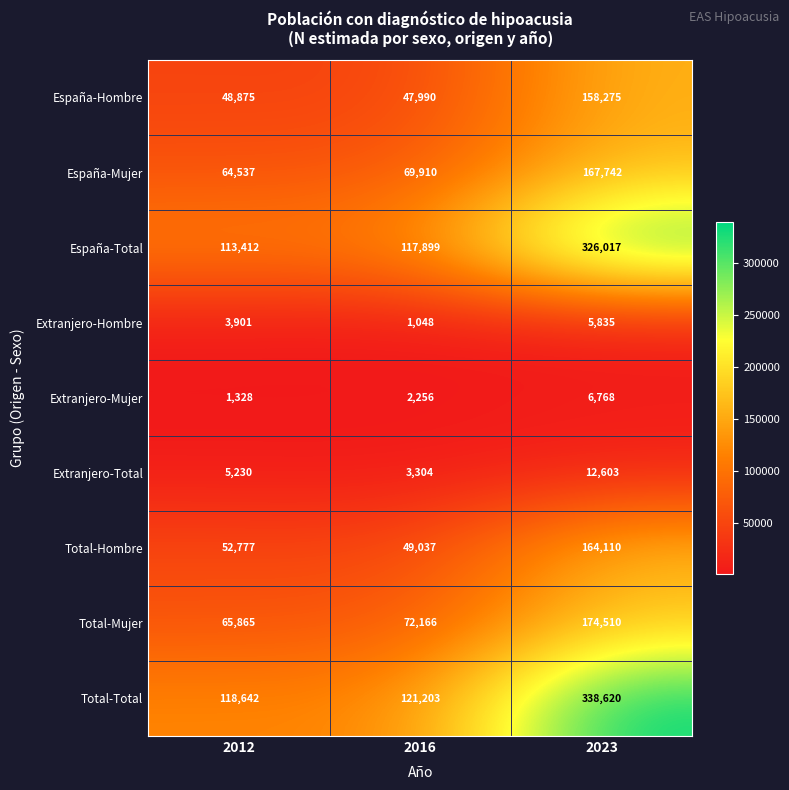

True or false: Total-Hombre has a value of 52777 at 2012.

True